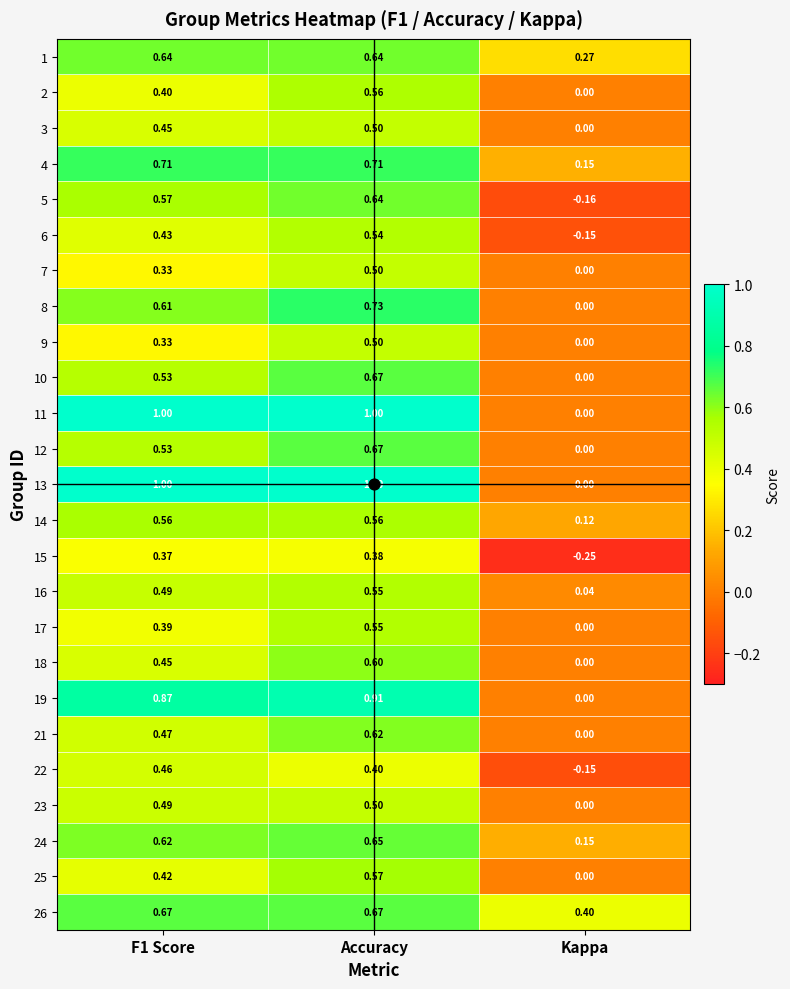

At which label does 1 reach its minimum?

Kappa